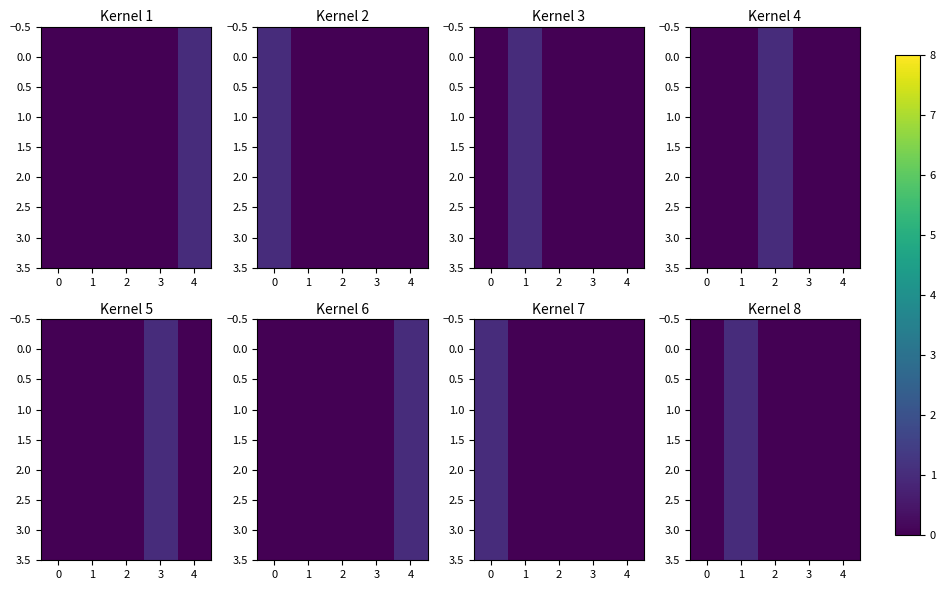

Is it true that 3.0 equals 0 at 4?

False